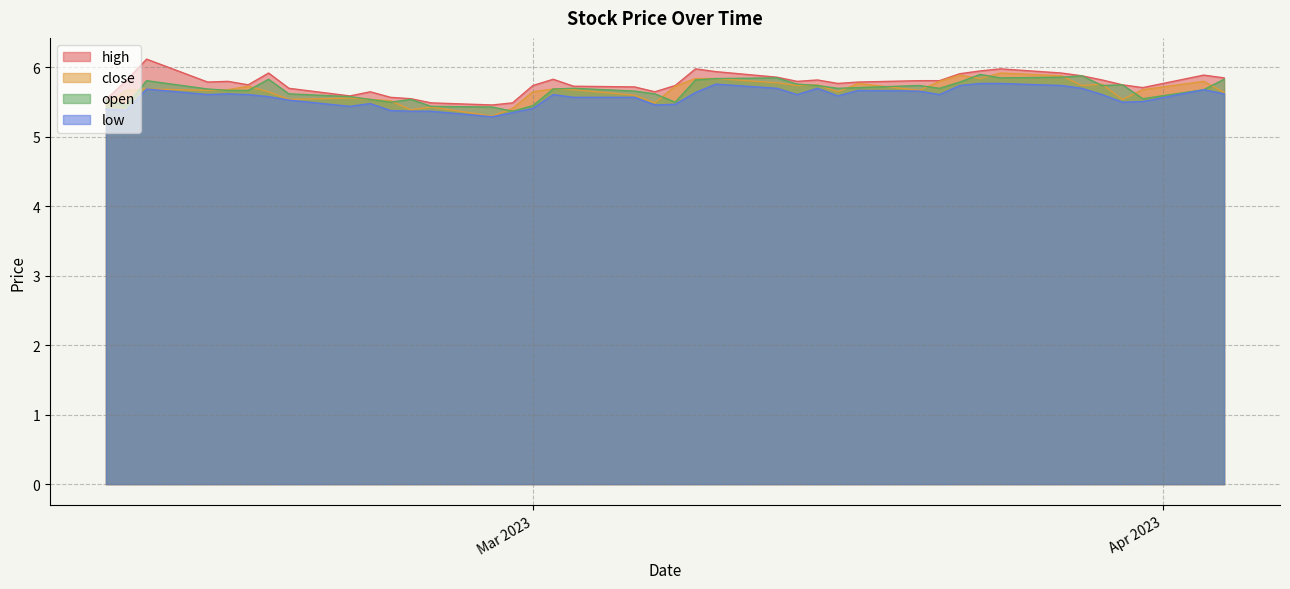

True or false: open has a value of 5.5 at 2023-03-31.

True